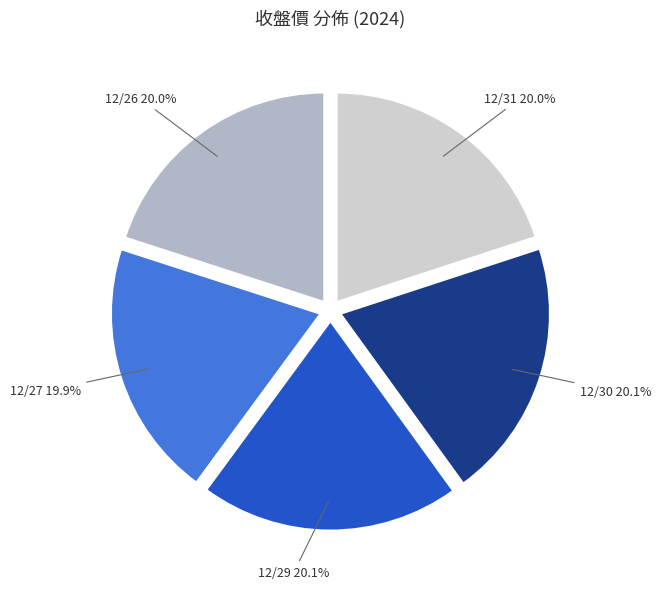

How many slices are in this pie chart?

5